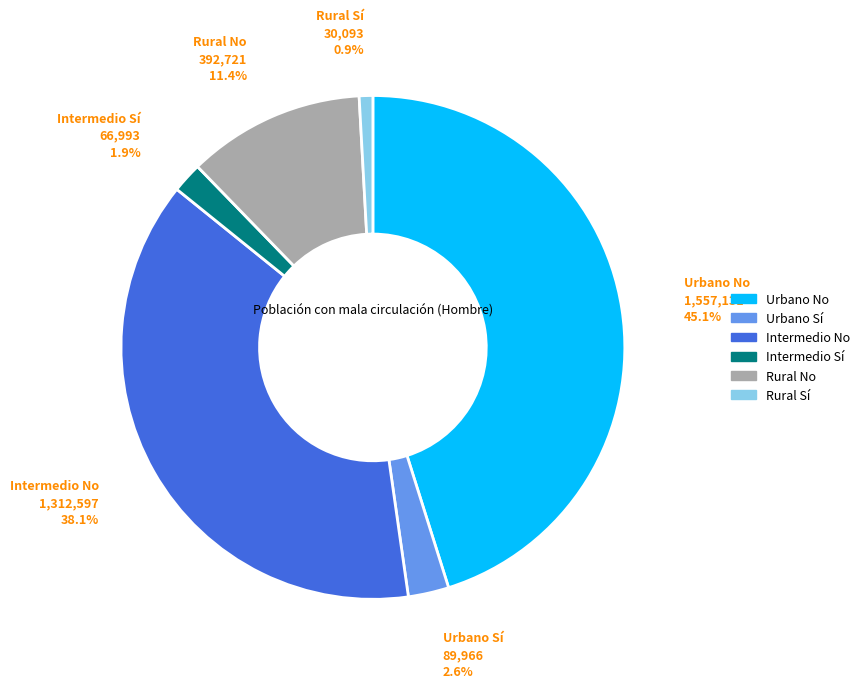

Which category has the biggest portion of the pie?

Urbano No